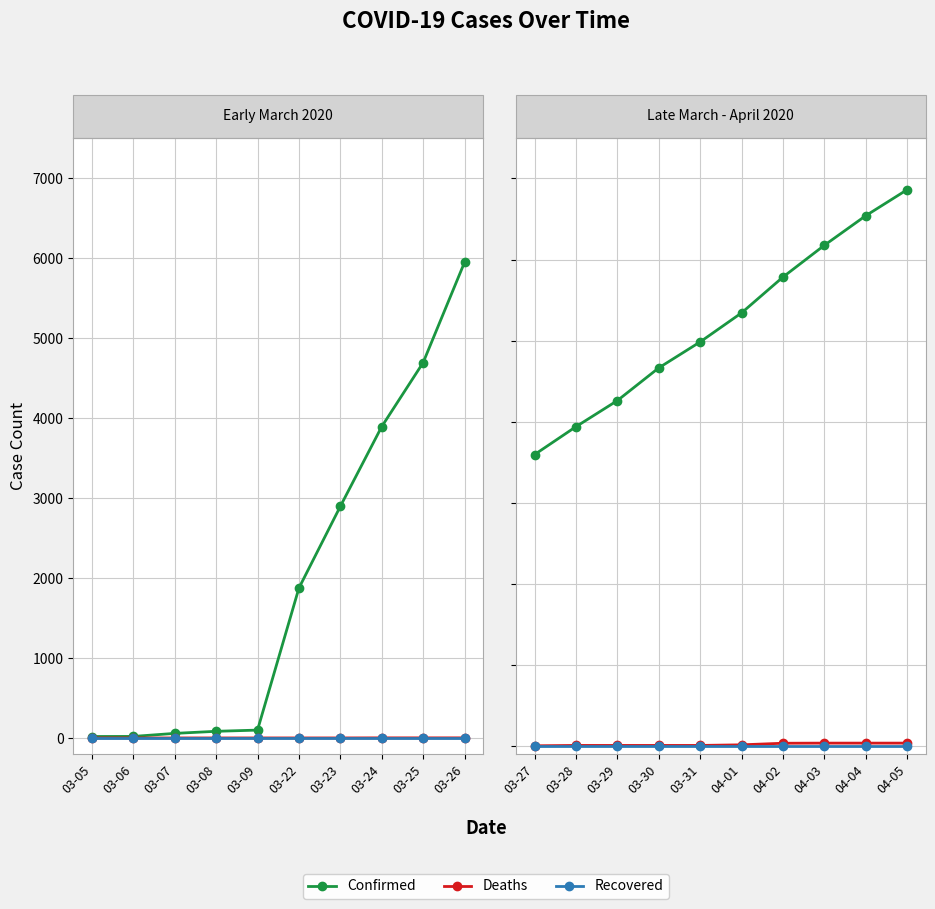

True or false: Deaths and Recovered cross at least once.

False